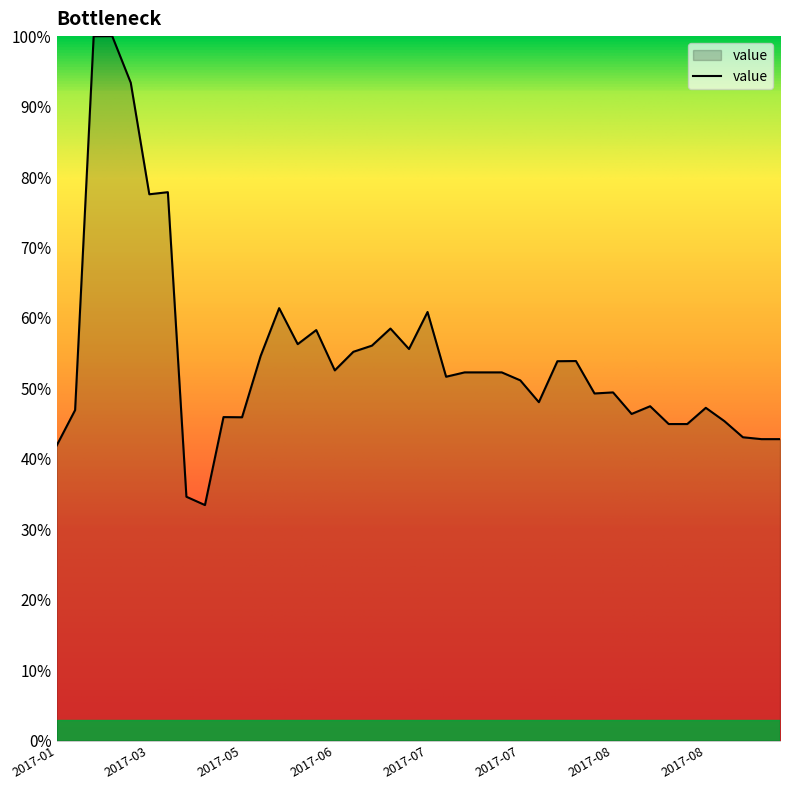

What is the smallest value displayed?

33.4